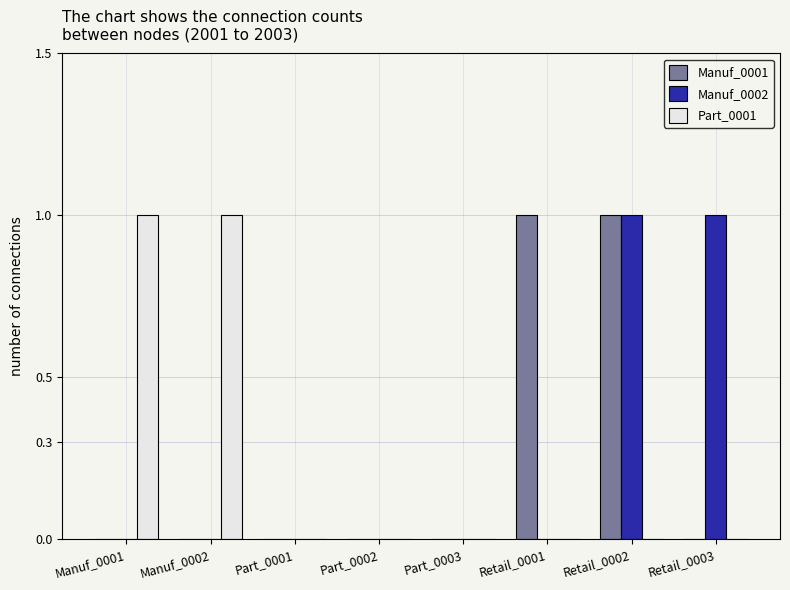

At which category is the sum across all series the highest?

Retail_0002